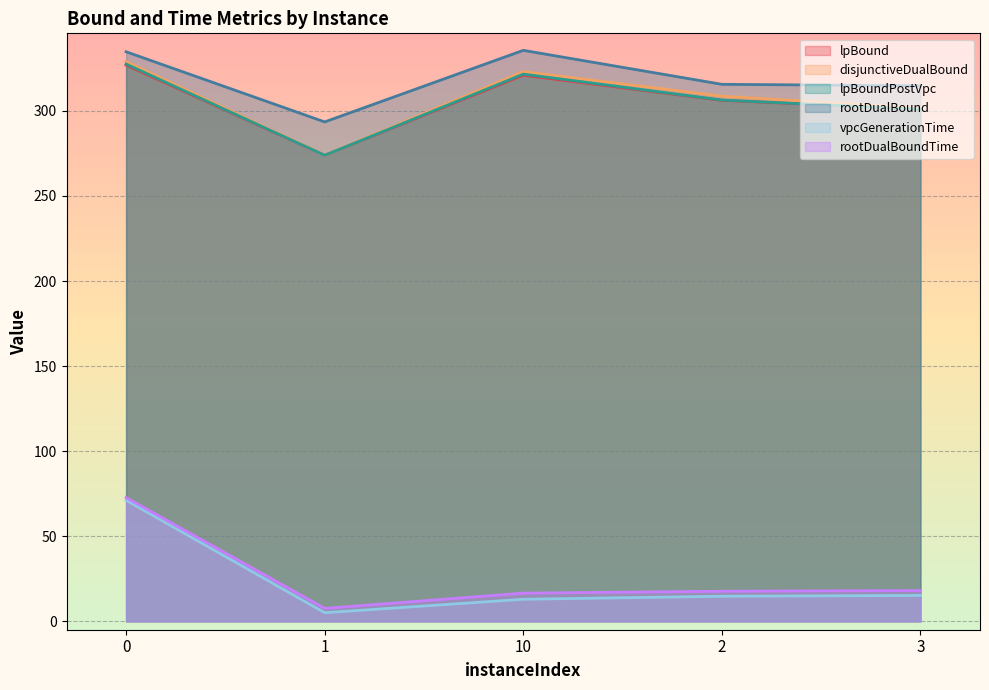

Reading left to right, list all the values displayed in this chart.

lpBound: 326.9	273.9	321.0	306.2	300.9
disjunctiveDualBound: 329.0	273.9	323.0	308.6	301.7
lpBoundPostVpc: 327.5	273.9	321.6	306.4	300.9
rootDualBound: 334.7	293.5	335.6	315.6	314.8
vpcGenerationTime: 71.1	5.0	13.0	14.7	15.2
rootDualBoundTime: 72.7	7.6	16.5	17.7	18.1